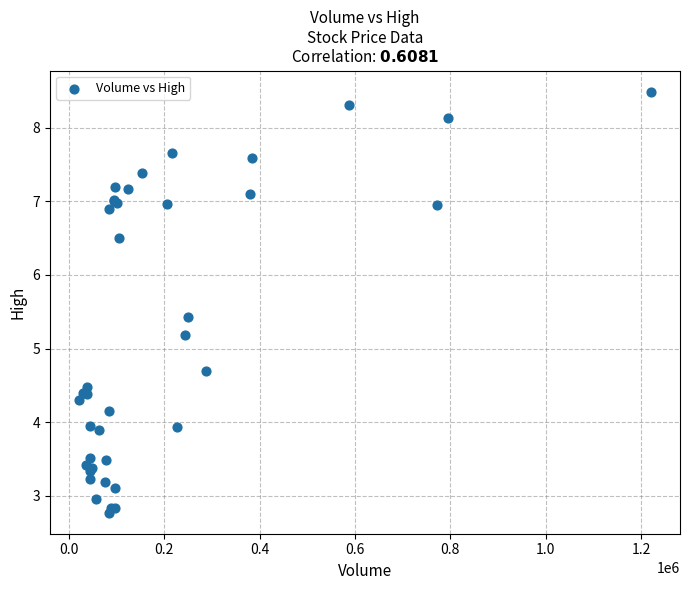

What Y value in the scatter plot is closest to 5?

5.2